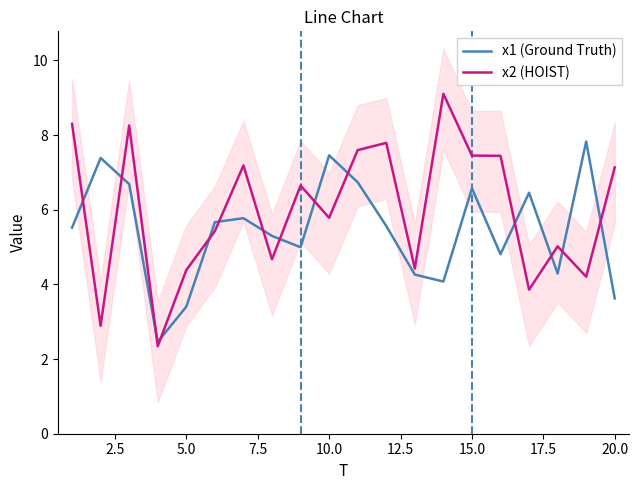

Does the chart display data point markers on the line(s)?

No